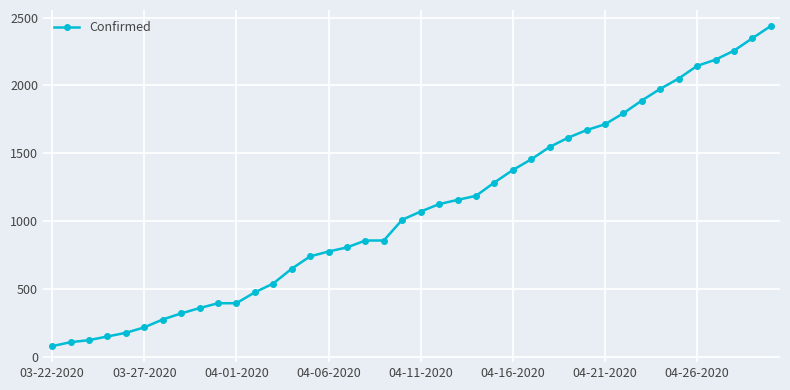

What is the smallest value displayed?

80